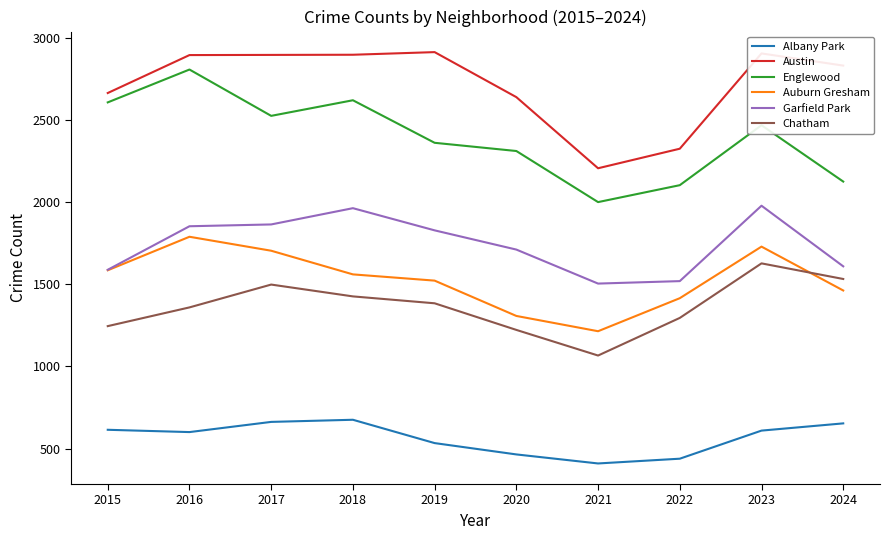

True or false: Auburn Gresham has a value of 1704 at 2017.

True